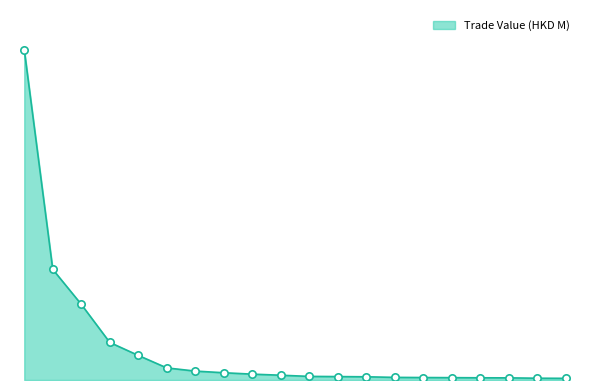

Does the chart have visible grid lines?

No